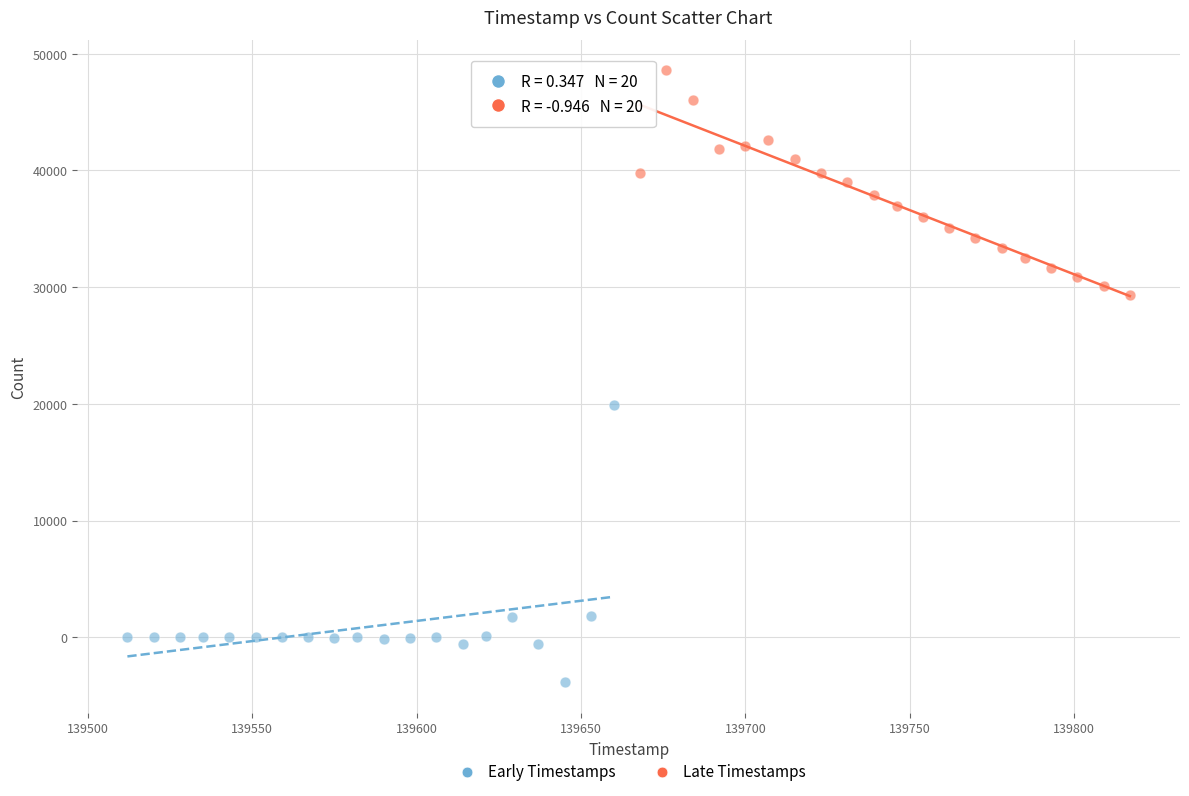

What are all the series names shown in the legend?

Early Timestamps, Late Timestamps